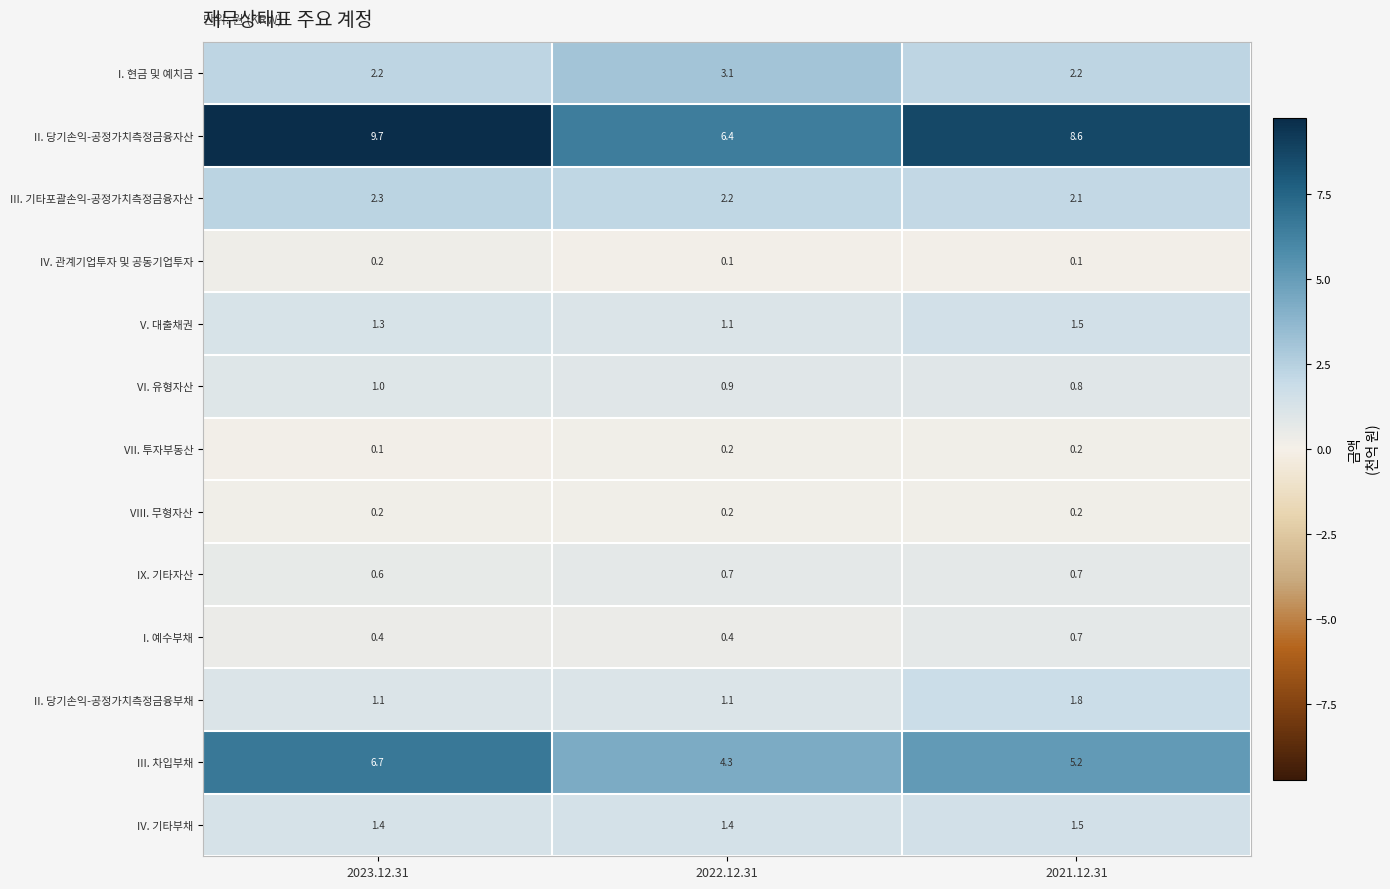

True or false: III. 차입부채 has a value of 5.2 at 2021.12.31.

True